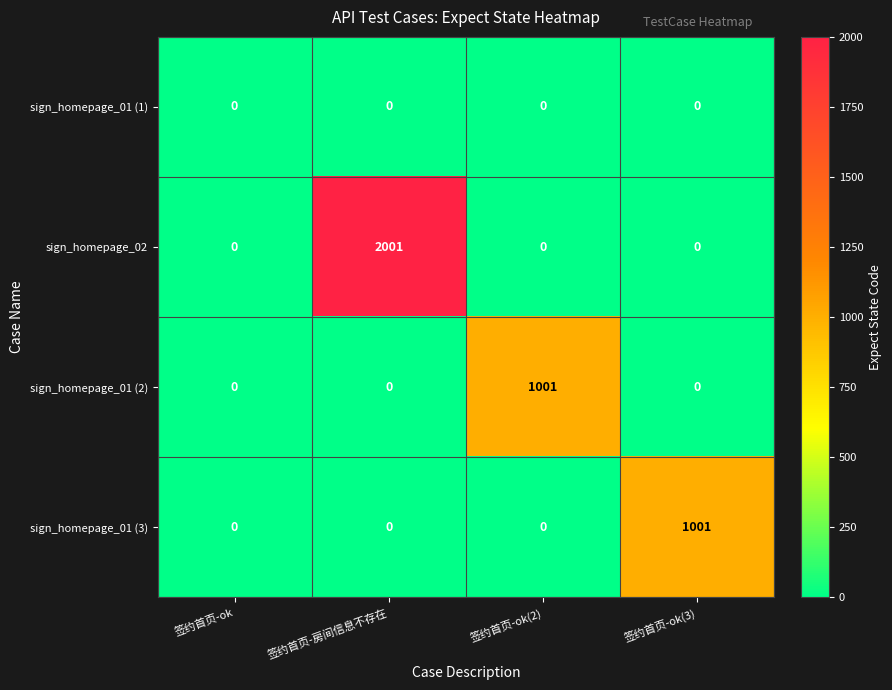

Reading right to left, what are all the values shown in this chart?

sign_homepage_01 (1): 0	0	0	0
sign_homepage_02: 0	0	2001	0
sign_homepage_01 (2): 0	1001	0	0
sign_homepage_01 (3): 1001	0	0	0